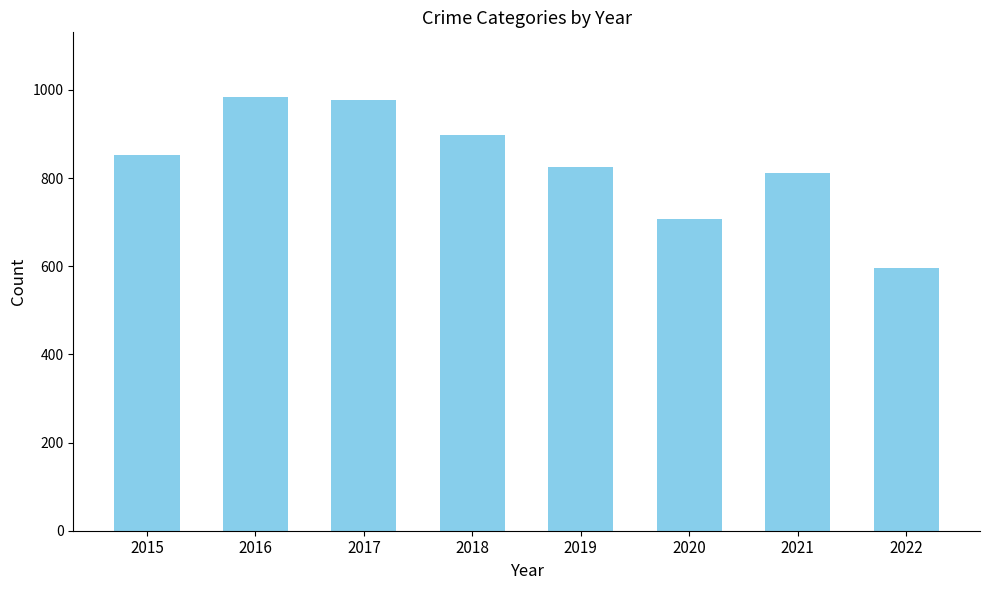

True or false: the data shows 792 at 2022.

False